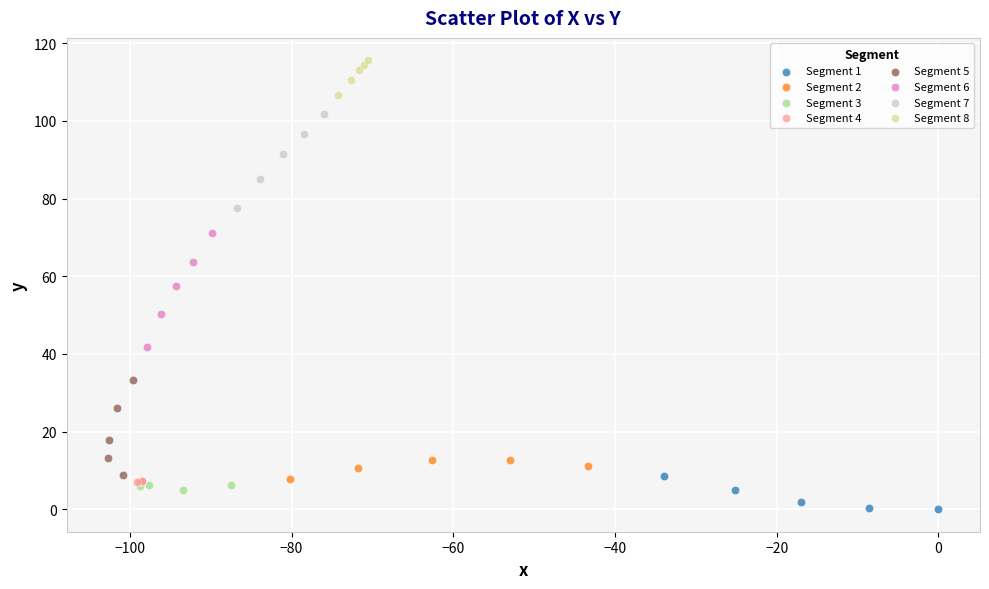

Which series has the largest Y range (max minus min)?

Segment 6